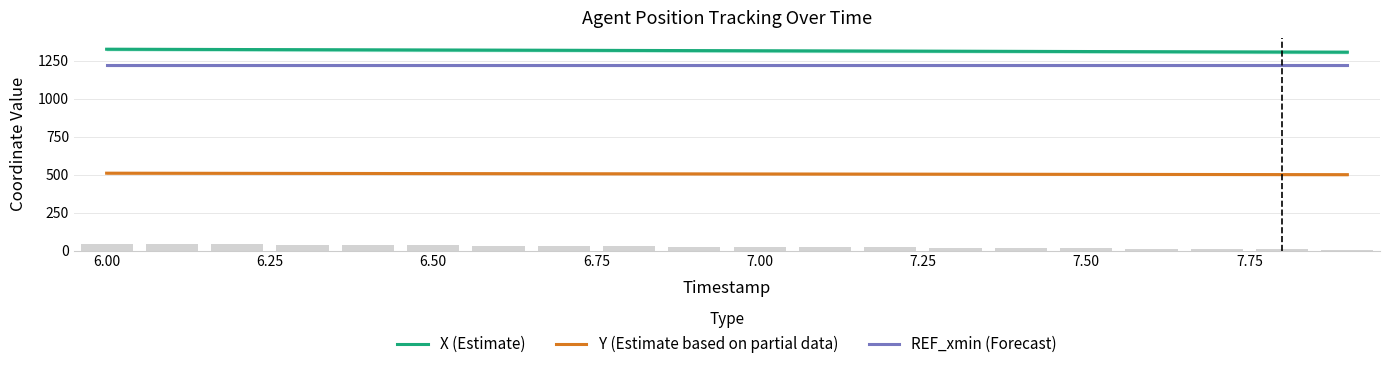

True or false: X (Estimate) and Y (Estimate based on partial data) cross at least once.

False